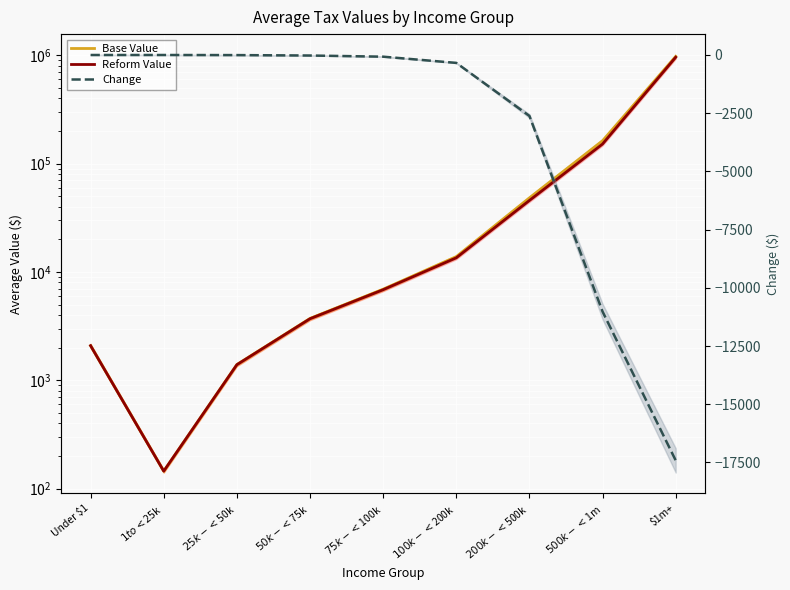

At which label is Change closest to -8705?

$500k-<$1m